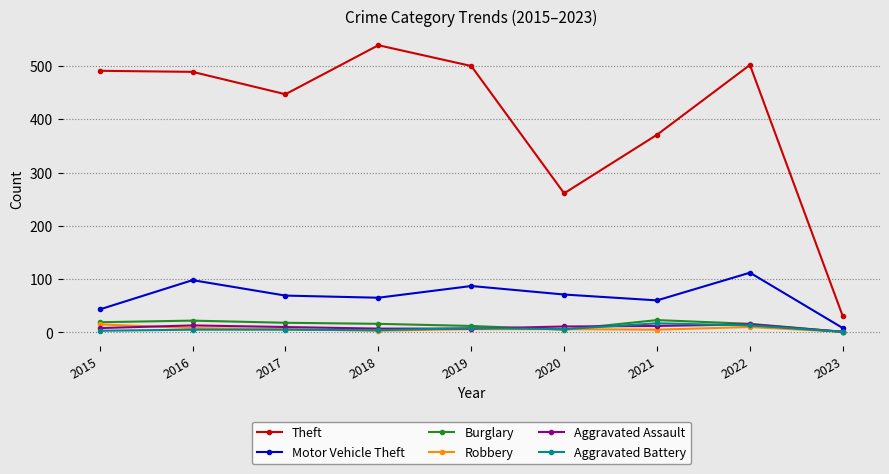

How many interior local valleys does the Motor Vehicle Theft series have?

2